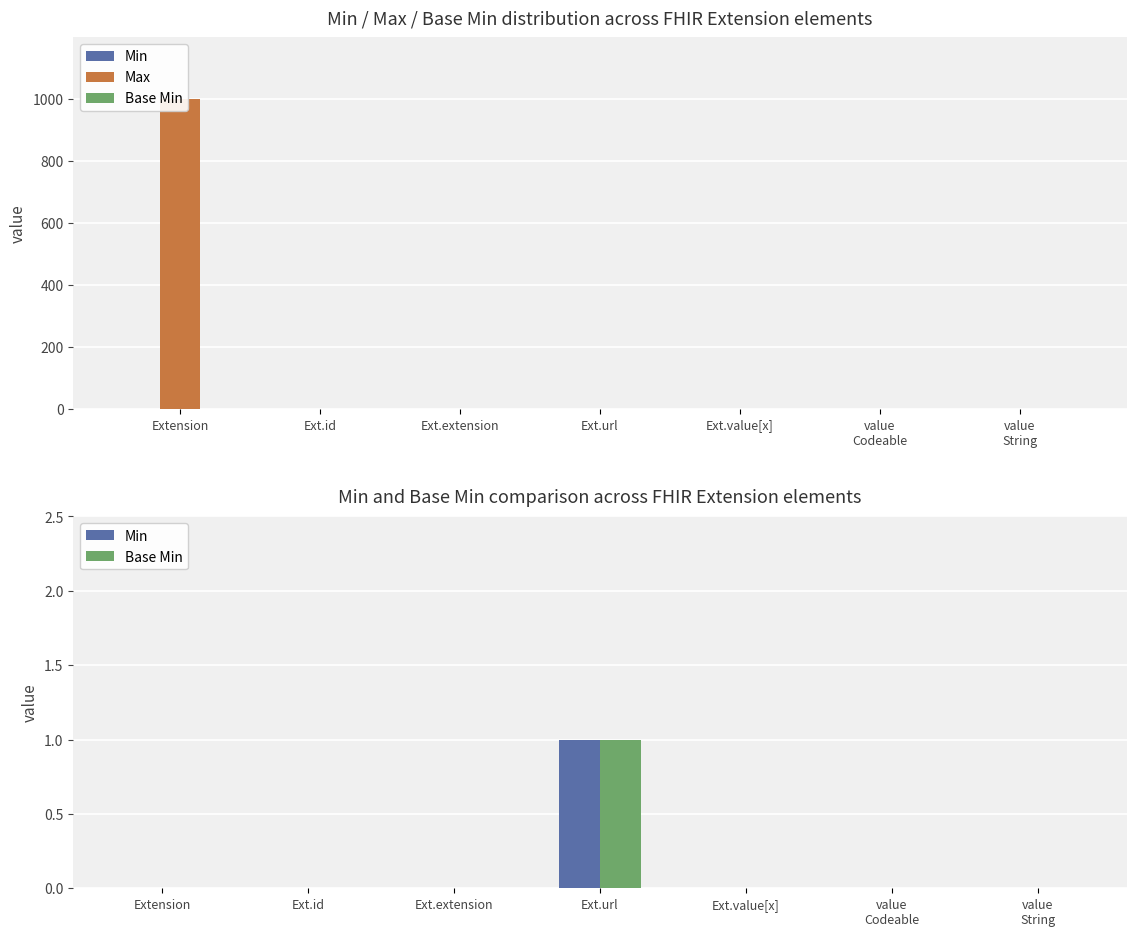

How many groups of bars are there?

7